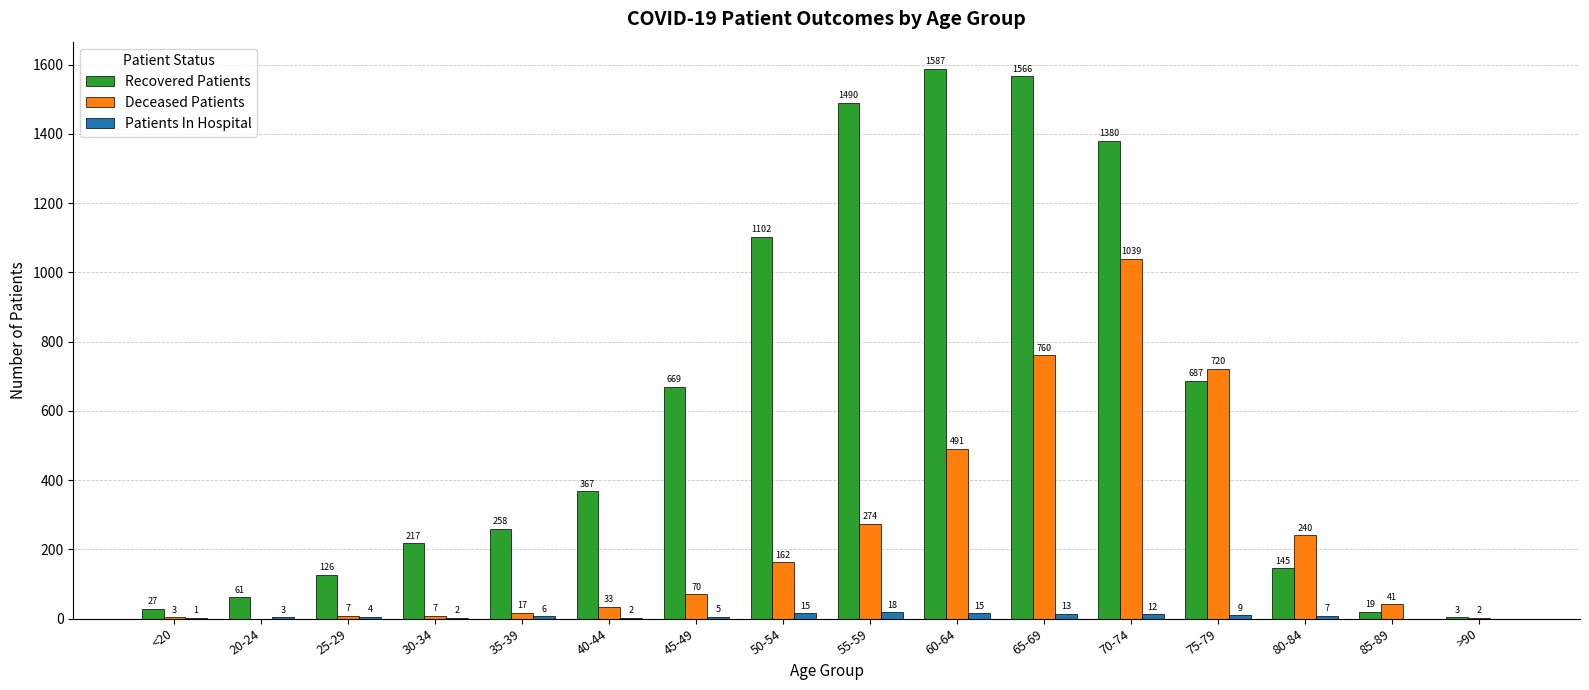

Does the chart contain stacked bars?

No